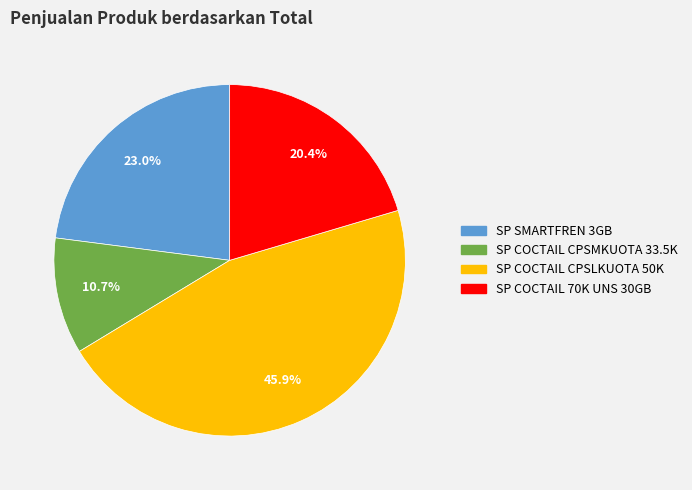

Does any single category account for the majority?

No